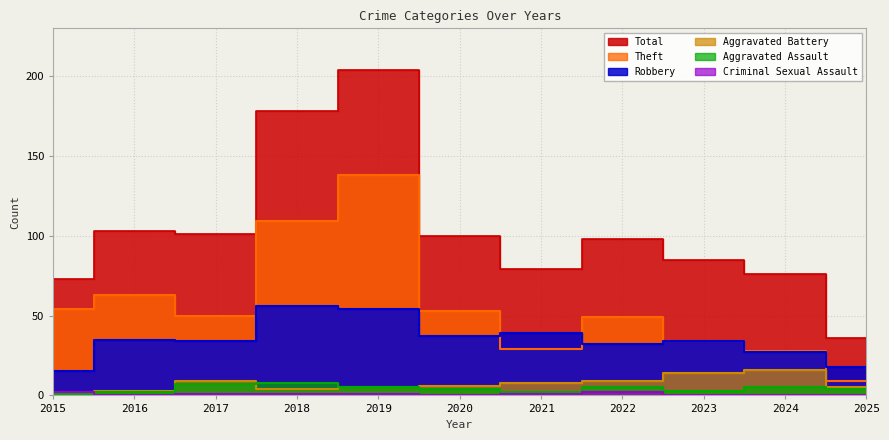

True or false: Theft and Aggravated Battery intersect in this chart.

False